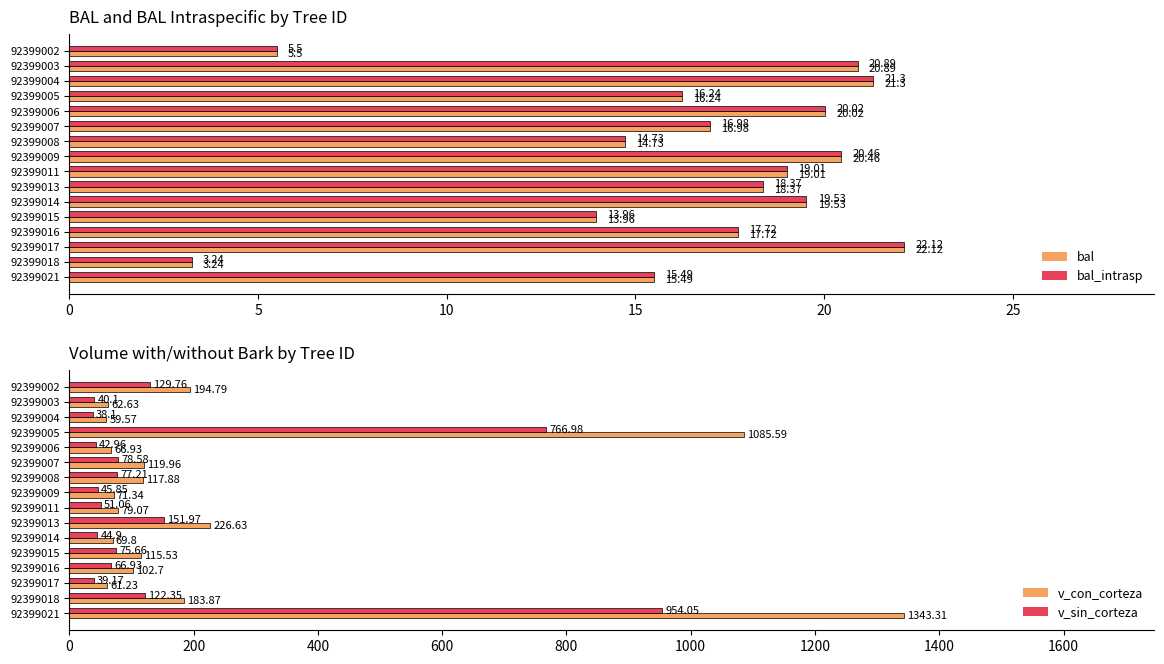

Rank the series by their maximum value, from lowest to highest.

bal, bal_intrasp, v_sin_corteza, v_con_corteza